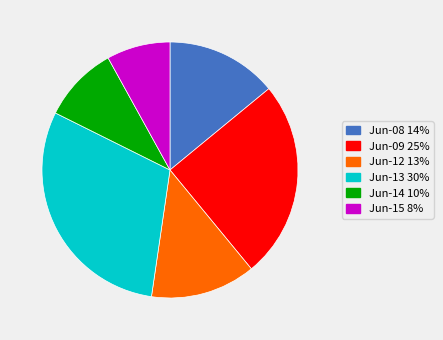

Does Jun-08 14% account for over 50% of the chart?

No